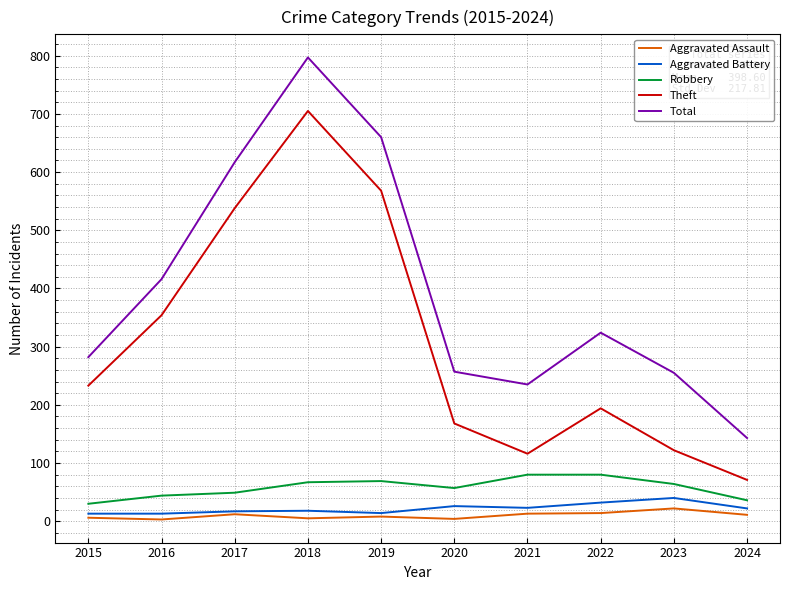

What are all the series names shown in the legend?

Aggravated Assault, Aggravated Battery, Robbery, Theft, Total